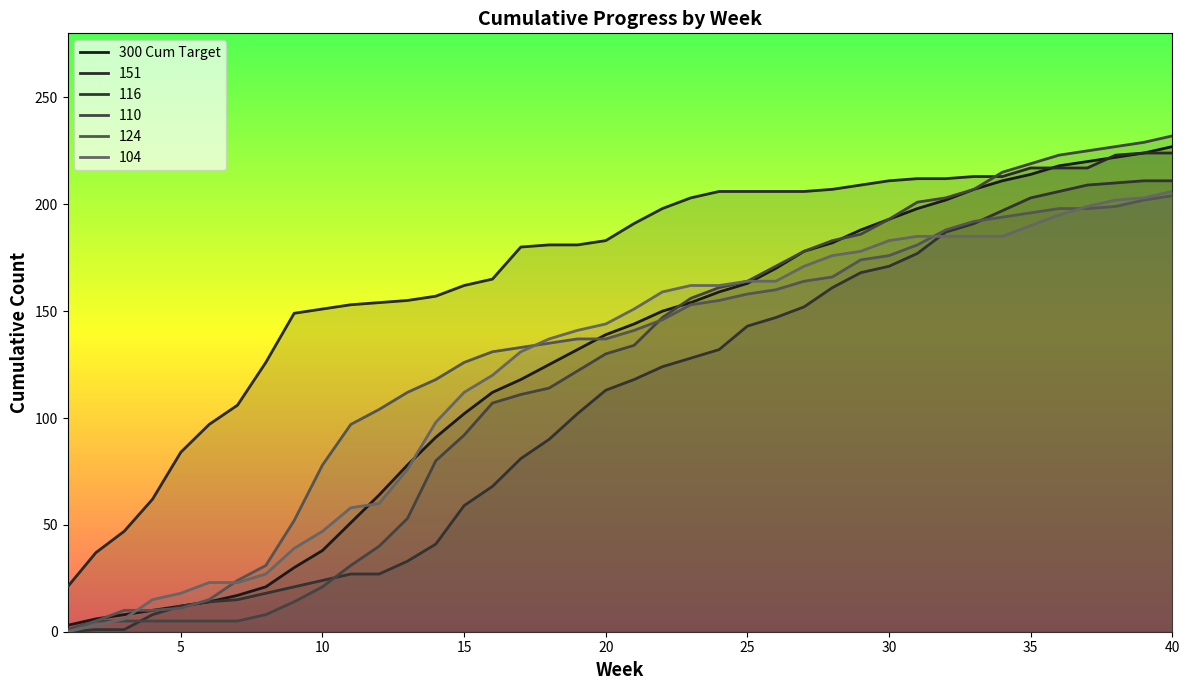

How many lines are shown in the chart?

6